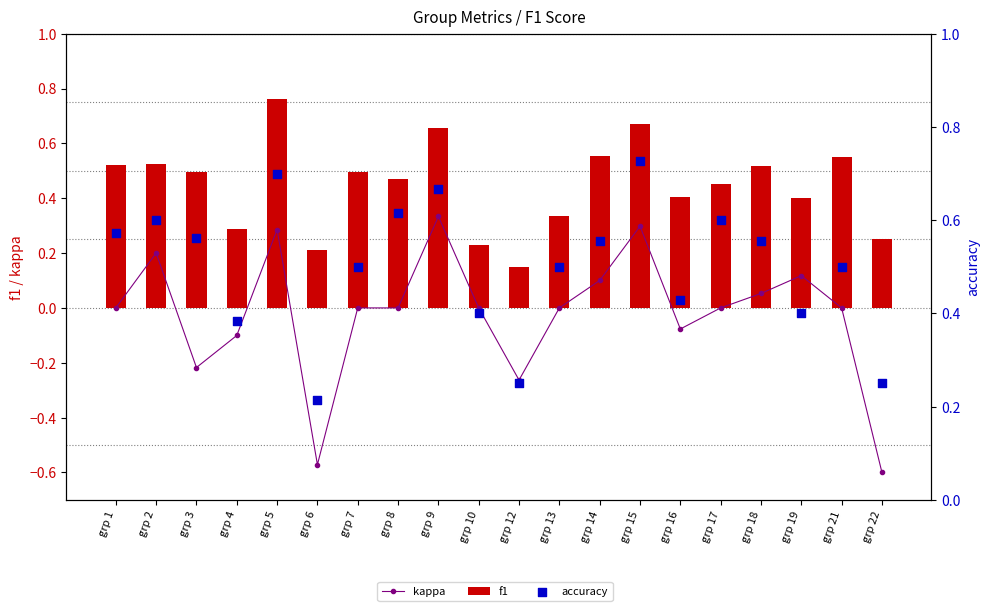

What are all the series names shown in the legend?

kappa, f1, accuracy